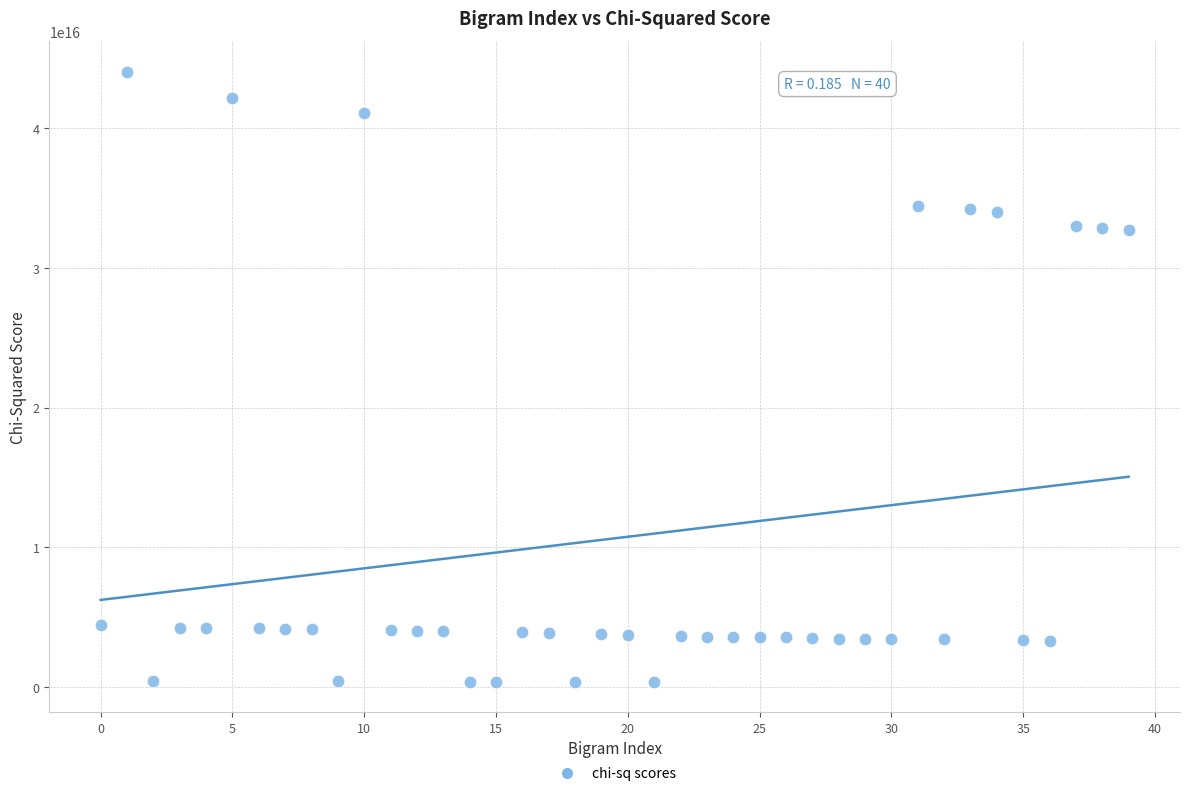

Count the number of points in this scatter plot.

40